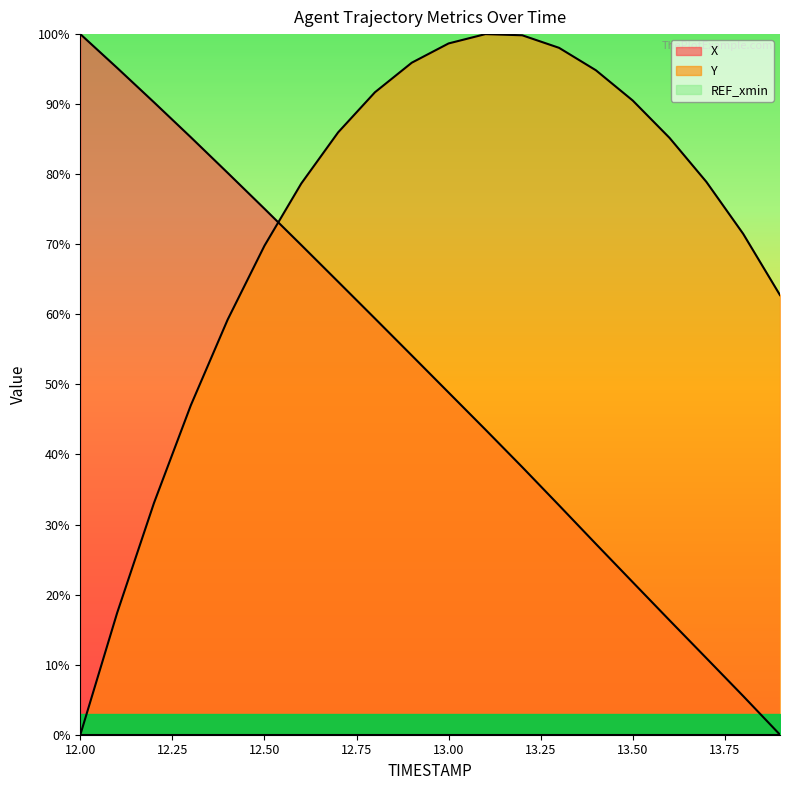

Is the value of Y at 13.5 greater than the value of X at 12.6?

Yes